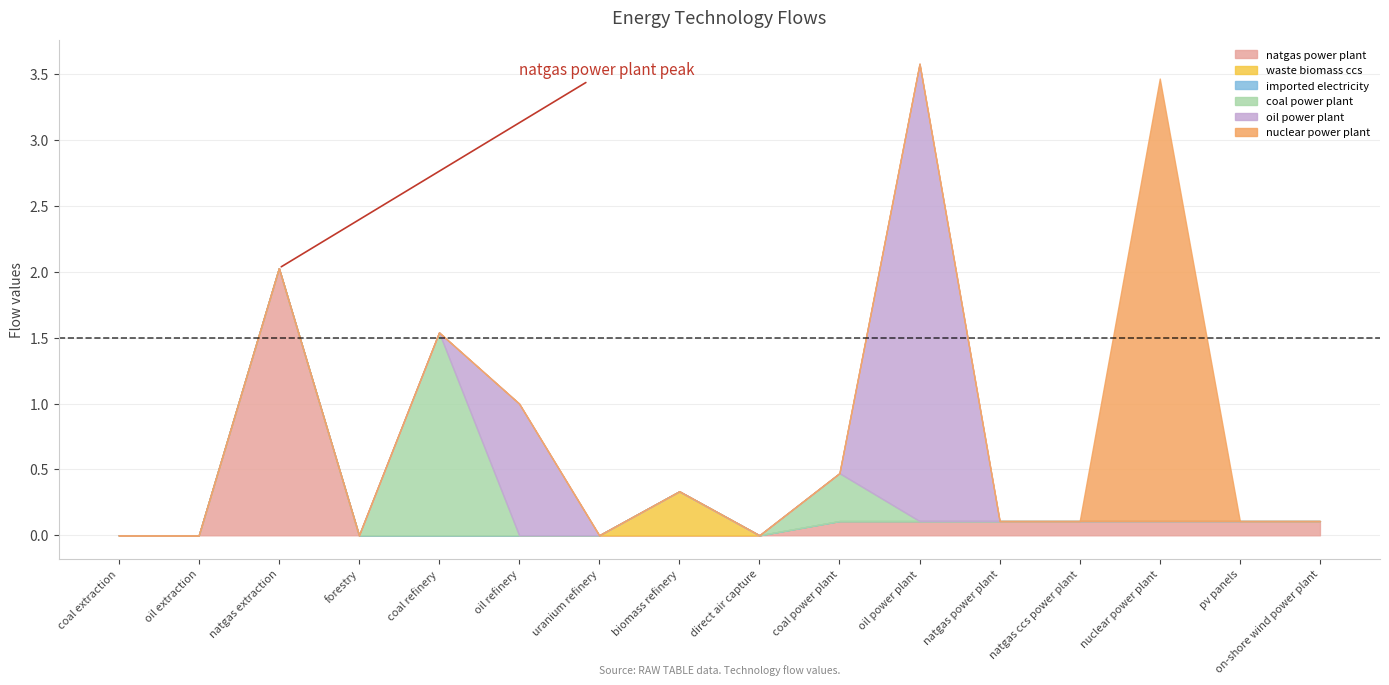

True or false: imported electricity and coal power plant intersect in this chart.

False